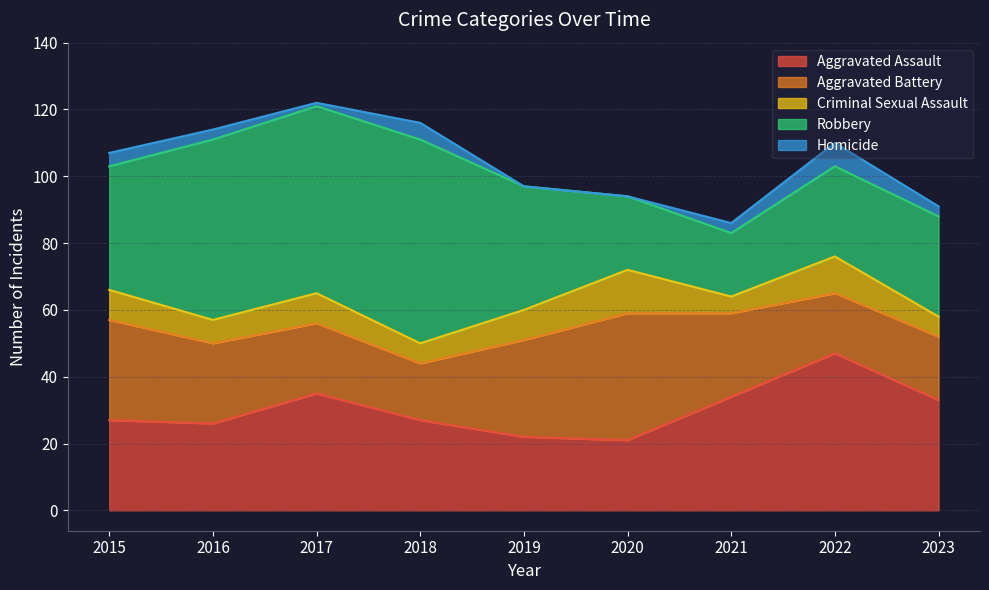

How many interior local valleys does the Robbery series have?

1